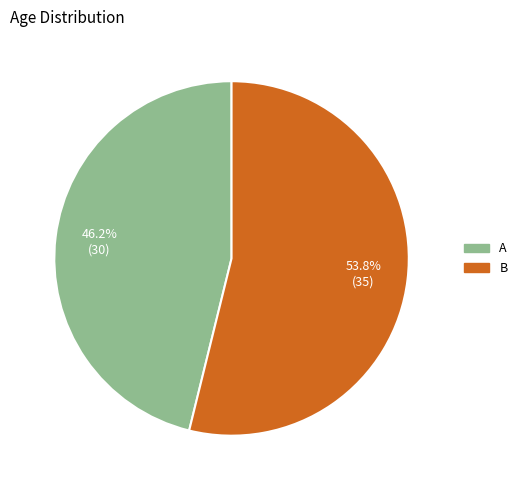

What percentage do B and A together represent?

100.0%